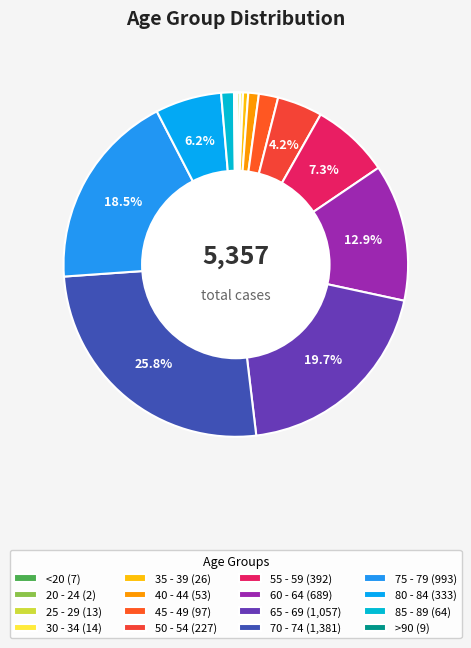

Combined, what portion of the pie is 20 - 24 and 50 - 54?

4.3%